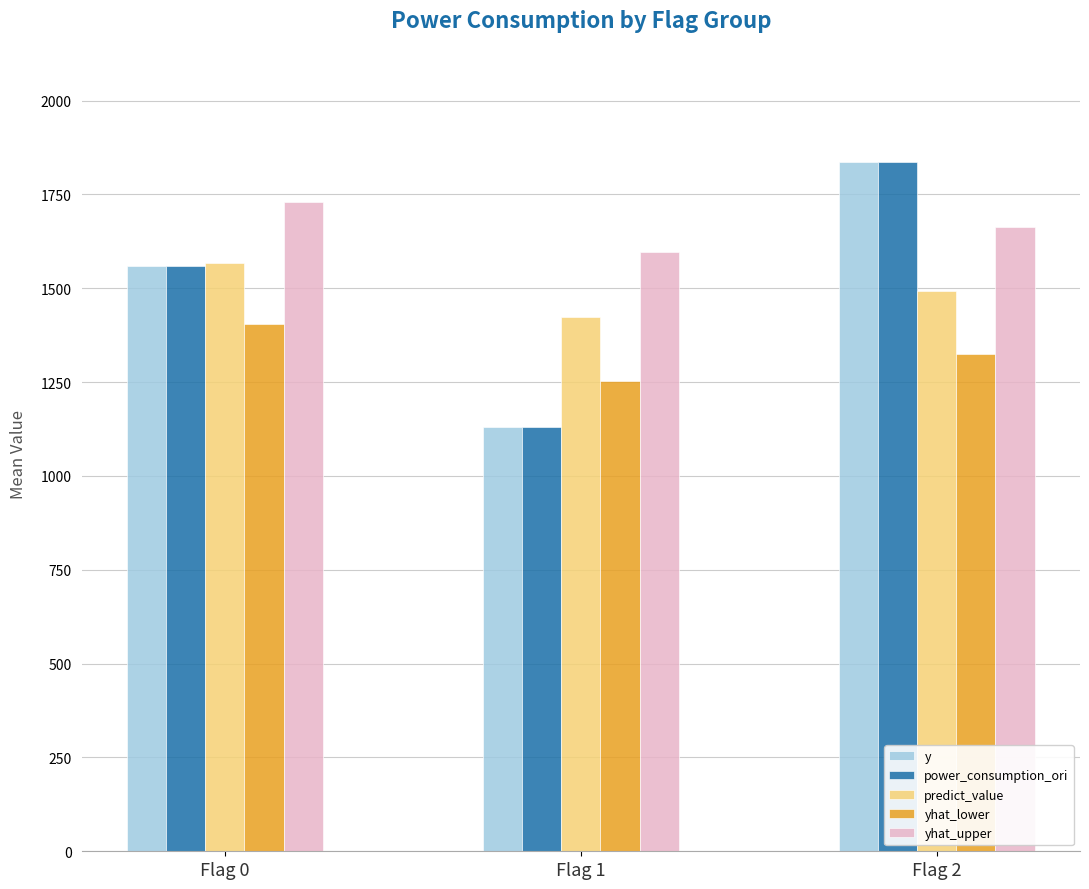

Rank the categories by yhat_upper value from lowest to highest.

Flag 1, Flag 2, Flag 0